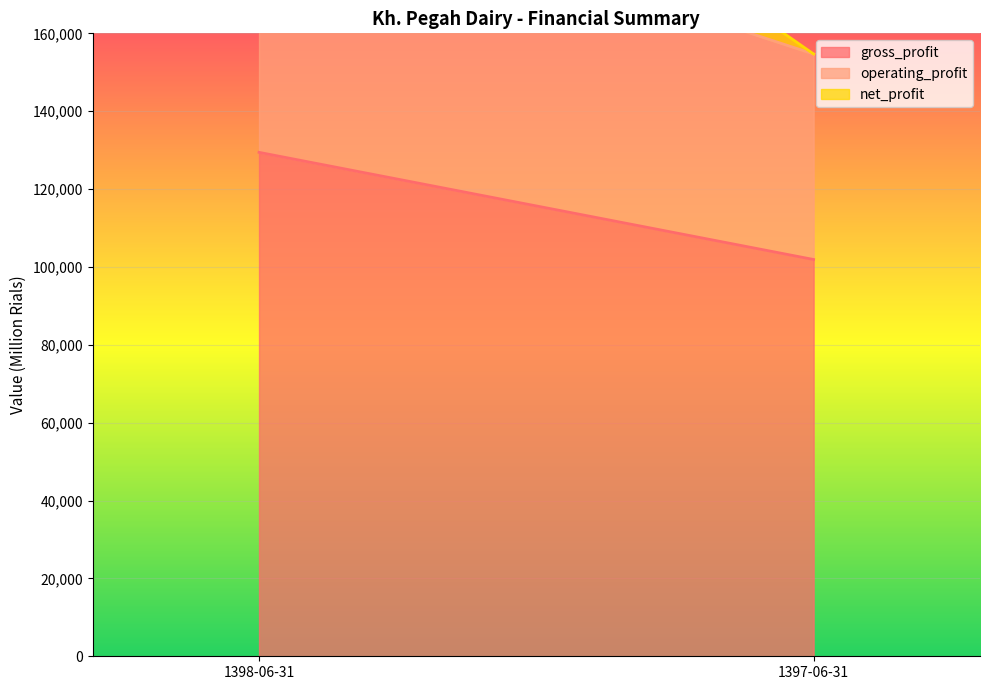

Where is operating_profit nearest to the value 62367?

1398-06-31